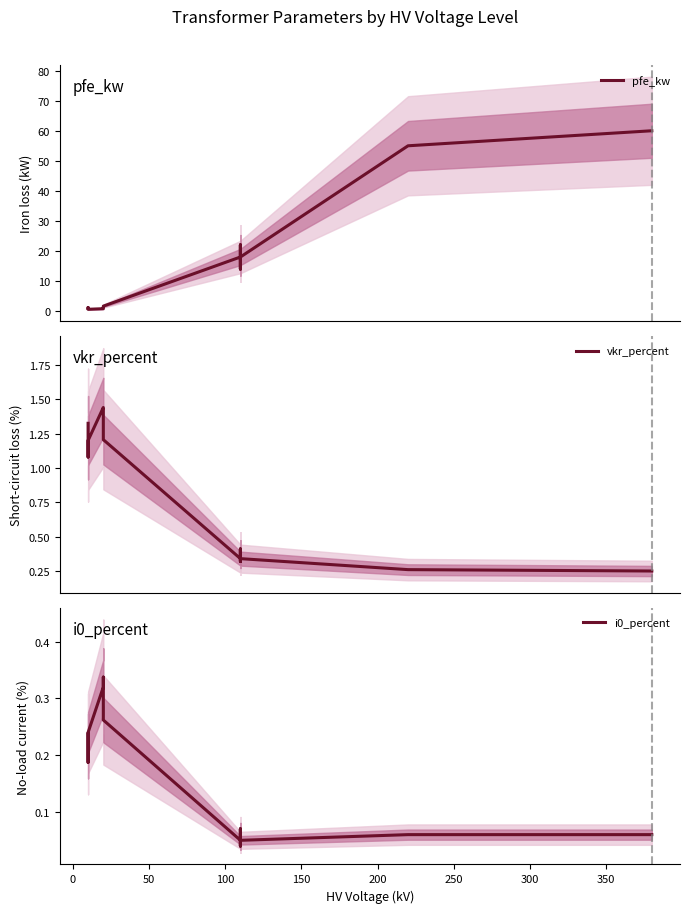

True or false: pfe_kw and i0_percent intersect in this chart.

False